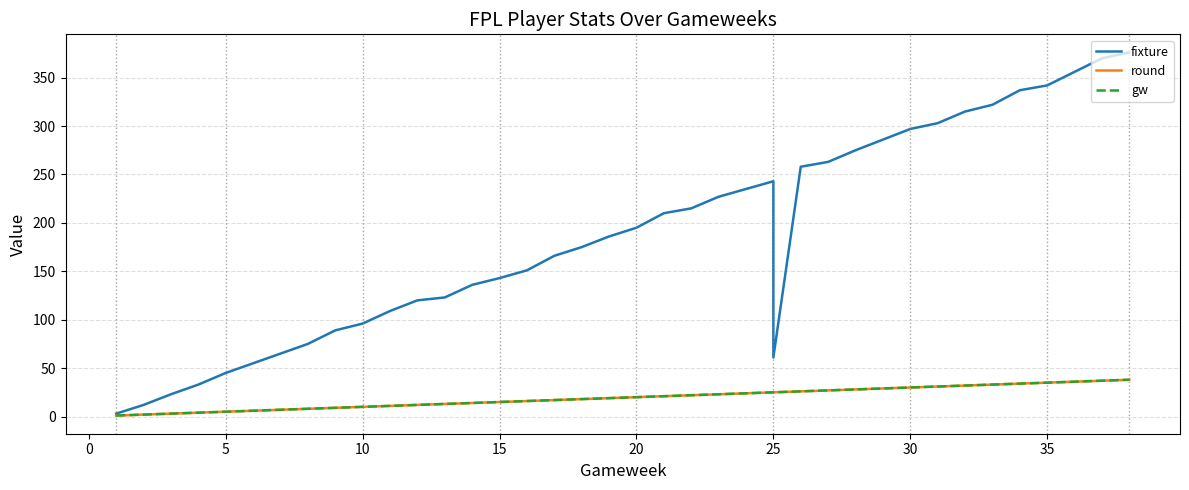

At 10, list the series in order from largest to smallest.

fixture, round, gw